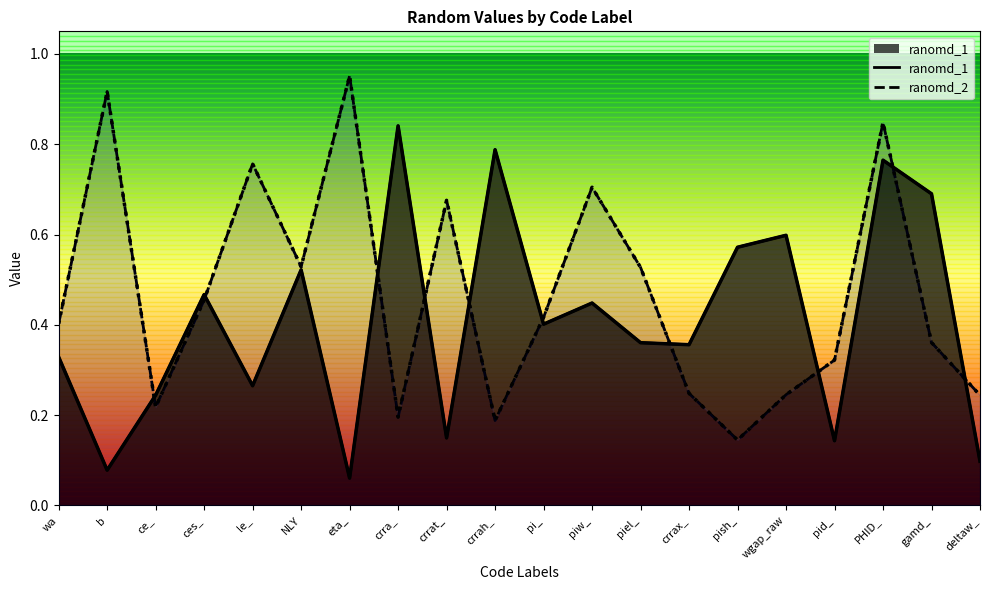

Rank the series at pid_ from highest to lowest value.

ranomd_2, ranomd_1